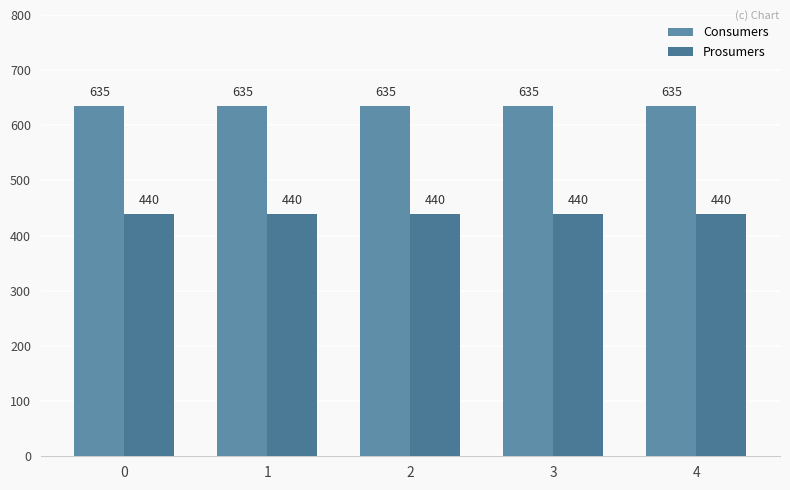

What are all the series names shown in the legend?

Consumers, Prosumers